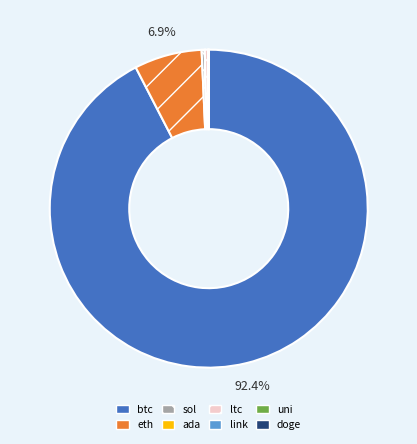

Is there any slice that represents more than half of the pie?

Yes